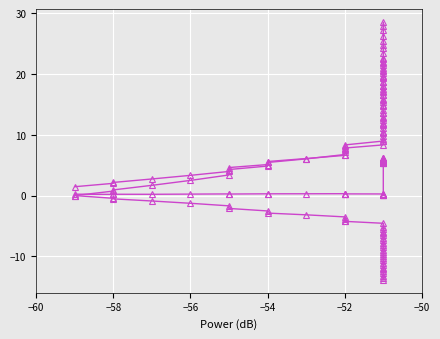

What are all the series names shown in the legend?

time, X_new, Y_new, Phase